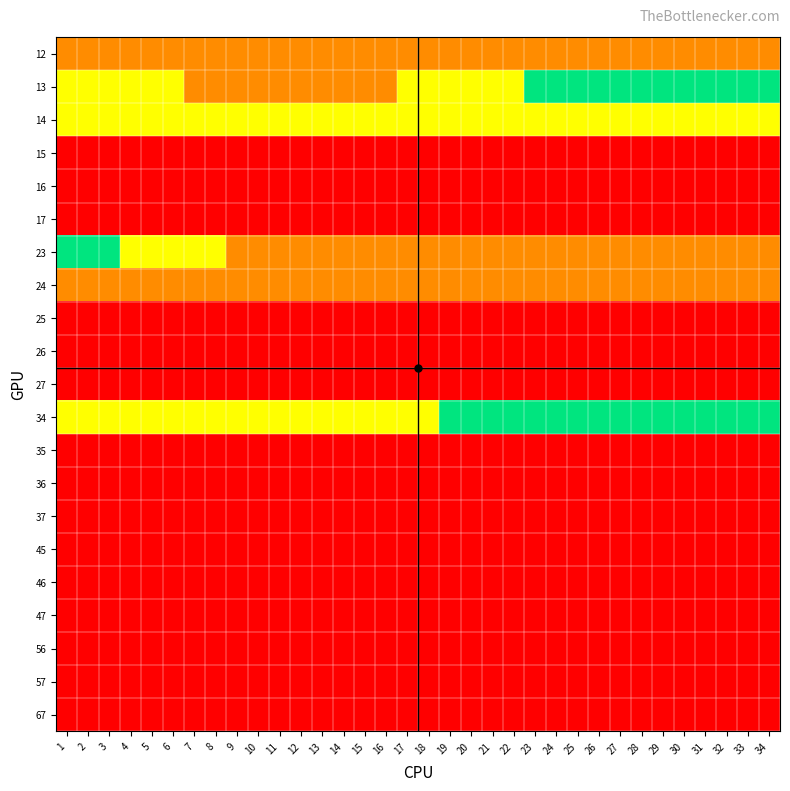

Reading left to right, extract all data points from this chart.

12: 1=1	2=1	3=1	4=1	5=1	6=1	7=1	8=1	9=1	10=1	11=1	12=1	13=1	14=1	15=1	16=1	17=1	18=1	19=1	20=1	21=1	22=1	23=1	24=1	25=1	26=1	27=1	28=1	29=1	30=1	31=1	32=1	33=1	34=1
13: 1=2	2=2	3=2	4=2	5=2	6=2	7=1	8=1	9=1	10=1	11=1	12=1	13=1	14=1	15=1	16=1	17=2	18=2	19=2	20=2	21=2	22=2	23=3	24=3	25=3	26=3	27=3	28=3	29=3	30=3	31=3	32=3	33=3	34=3
14: 1=2	2=2	3=2	4=2	5=2	6=2	7=2	8=2	9=2	10=2	11=2	12=2	13=2	14=2	15=2	16=2	17=2	18=2	19=2	20=2	21=2	22=2	23=2	24=2	25=2	26=2	27=2	28=2	29=2	30=2	31=2	32=2	33=2	34=2
15: 1=0	2=0	3=0	4=0	5=0	6=0	7=0	8=0	9=0	10=0	11=0	12=0	13=0	14=0	15=0	16=0	17=0	18=0	19=0	20=0	21=0	22=0	23=0	24=0	25=0	26=0	27=0	28=0	29=0	30=0	31=0	32=0	33=0	34=0
16: 1=0	2=0	3=0	4=0	5=0	6=0	7=0	8=0	9=0	10=0	11=0	12=0	13=0	14=0	15=0	16=0	17=0	18=0	19=0	20=0	21=0	22=0	23=0	24=0	25=0	26=0	27=0	28=0	29=0	30=0	31=0	32=0	33=0	34=0
17: 1=0	2=0	3=0	4=0	5=0	6=0	7=0	8=0	9=0	10=0	11=0	12=0	13=0	14=0	15=0	16=0	17=0	18=0	19=0	20=0	21=0	22=0	23=0	24=0	25=0	26=0	27=0	28=0	29=0	30=0	31=0	32=0	33=0	34=0
23: 1=3	2=3	3=3	4=2	5=2	6=2	7=2	8=2	9=1	10=1	11=1	12=1	13=1	14=1	15=1	16=1	17=1	18=1	19=1	20=1	21=1	22=1	23=1	24=1	25=1	26=1	27=1	28=1	29=1	30=1	31=1	32=1	33=1	34=1
24: 1=1	2=1	3=1	4=1	5=1	6=1	7=1	8=1	9=1	10=1	11=1	12=1	13=1	14=1	15=1	16=1	17=1	18=1	19=1	20=1	21=1	22=1	23=1	24=1	25=1	26=1	27=1	28=1	29=1	30=1	31=1	32=1	33=1	34=1
25: 1=0	2=0	3=0	4=0	5=0	6=0	7=0	8=0	9=0	10=0	11=0	12=0	13=0	14=0	15=0	16=0	17=0	18=0	19=0	20=0	21=0	22=0	23=0	24=0	25=0	26=0	27=0	28=0	29=0	30=0	31=0	32=0	33=0	34=0
26: 1=0	2=0	3=0	4=0	5=0	6=0	7=0	8=0	9=0	10=0	11=0	12=0	13=0	14=0	15=0	16=0	17=0	18=0	19=0	20=0	21=0	22=0	23=0	24=0	25=0	26=0	27=0	28=0	29=0	30=0	31=0	32=0	33=0	34=0
27: 1=0	2=0	3=0	4=0	5=0	6=0	7=0	8=0	9=0	10=0	11=0	12=0	13=0	14=0	15=0	16=0	17=0	18=0	19=0	20=0	21=0	22=0	23=0	24=0	25=0	26=0	27=0	28=0	29=0	30=0	31=0	32=0	33=0	34=0
34: 1=2	2=2	3=2	4=2	5=2	6=2	7=2	8=2	9=2	10=2	11=2	12=2	13=2	14=2	15=2	16=2	17=2	18=2	19=3	20=3	21=3	22=3	23=3	24=3	25=3	26=3	27=3	28=3	29=3	30=3	31=3	32=3	33=3	34=3
35: 1=0	2=0	3=0	4=0	5=0	6=0	7=0	8=0	9=0	10=0	11=0	12=0	13=0	14=0	15=0	16=0	17=0	18=0	19=0	20=0	21=0	22=0	23=0	24=0	25=0	26=0	27=0	28=0	29=0	30=0	31=0	32=0	33=0	34=0
36: 1=0	2=0	3=0	4=0	5=0	6=0	7=0	8=0	9=0	10=0	11=0	12=0	13=0	14=0	15=0	16=0	17=0	18=0	19=0	20=0	21=0	22=0	23=0	24=0	25=0	26=0	27=0	28=0	29=0	30=0	31=0	32=0	33=0	34=0
37: 1=0	2=0	3=0	4=0	5=0	6=0	7=0	8=0	9=0	10=0	11=0	12=0	13=0	14=0	15=0	16=0	17=0	18=0	19=0	20=0	21=0	22=0	23=0	24=0	25=0	26=0	27=0	28=0	29=0	30=0	31=0	32=0	33=0	34=0
45: 1=0	2=0	3=0	4=0	5=0	6=0	7=0	8=0	9=0	10=0	11=0	12=0	13=0	14=0	15=0	16=0	17=0	18=0	19=0	20=0	21=0	22=0	23=0	24=0	25=0	26=0	27=0	28=0	29=0	30=0	31=0	32=0	33=0	34=0
46: 1=0	2=0	3=0	4=0	5=0	6=0	7=0	8=0	9=0	10=0	11=0	12=0	13=0	14=0	15=0	16=0	17=0	18=0	19=0	20=0	21=0	22=0	23=0	24=0	25=0	26=0	27=0	28=0	29=0	30=0	31=0	32=0	33=0	34=0
47: 1=0	2=0	3=0	4=0	5=0	6=0	7=0	8=0	9=0	10=0	11=0	12=0	13=0	14=0	15=0	16=0	17=0	18=0	19=0	20=0	21=0	22=0	23=0	24=0	25=0	26=0	27=0	28=0	29=0	30=0	31=0	32=0	33=0	34=0
56: 1=0	2=0	3=0	4=0	5=0	6=0	7=0	8=0	9=0	10=0	11=0	12=0	13=0	14=0	15=0	16=0	17=0	18=0	19=0	20=0	21=0	22=0	23=0	24=0	25=0	26=0	27=0	28=0	29=0	30=0	31=0	32=0	33=0	34=0
57: 1=0	2=0	3=0	4=0	5=0	6=0	7=0	8=0	9=0	10=0	11=0	12=0	13=0	14=0	15=0	16=0	17=0	18=0	19=0	20=0	21=0	22=0	23=0	24=0	25=0	26=0	27=0	28=0	29=0	30=0	31=0	32=0	33=0	34=0
67: 1=0	2=0	3=0	4=0	5=0	6=0	7=0	8=0	9=0	10=0	11=0	12=0	13=0	14=0	15=0	16=0	17=0	18=0	19=0	20=0	21=0	22=0	23=0	24=0	25=0	26=0	27=0	28=0	29=0	30=0	31=0	32=0	33=0	34=0